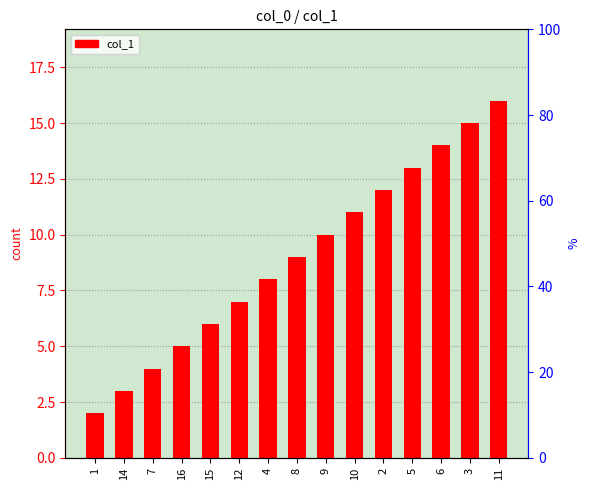

What is the difference between the values at 9 and 4?

2